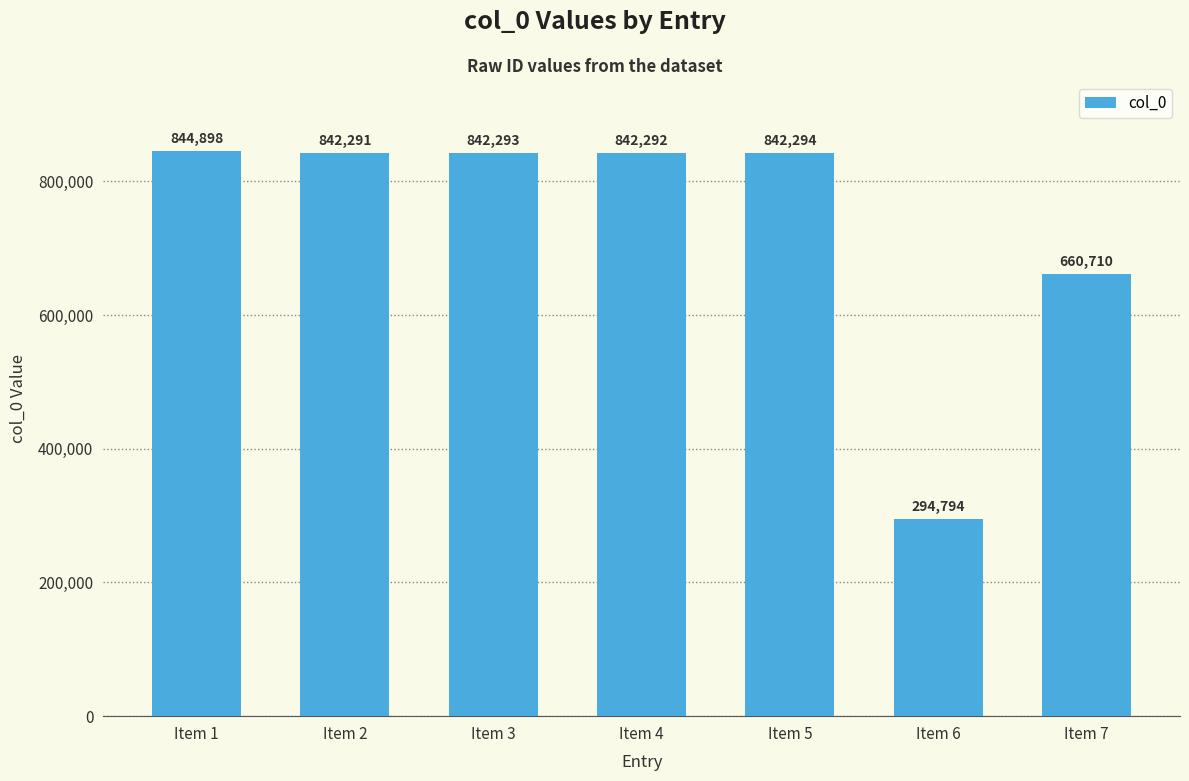

What is the difference between the values at Item 3 and Item 1?

2605